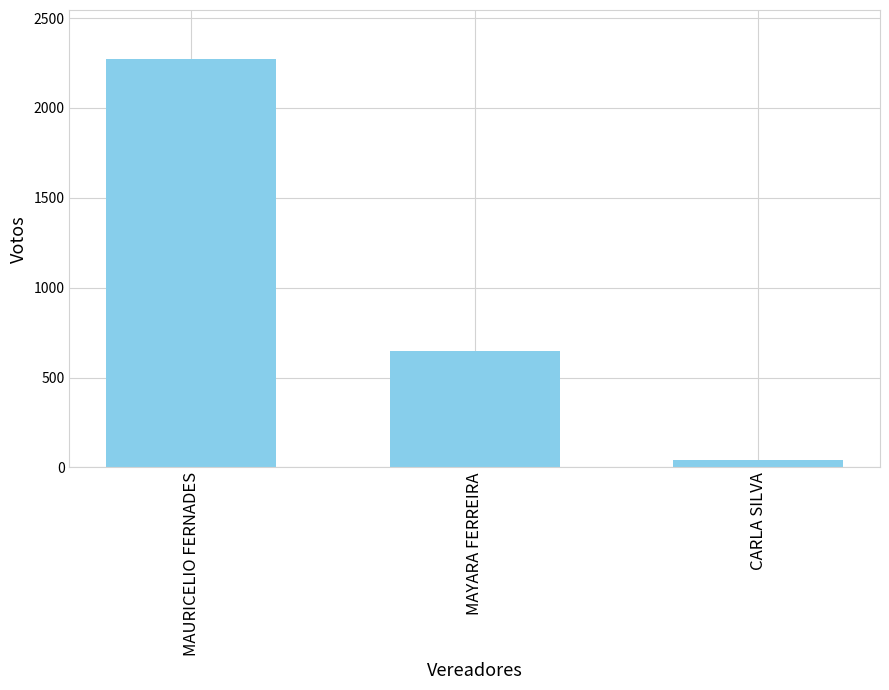

What is the change in value from MAURICELIO FERNADES to CARLA SILVA?

-2228